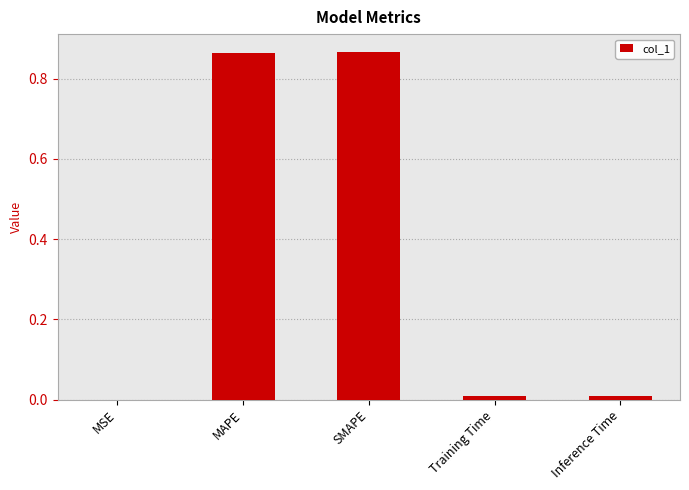

What is the sum of all values?

1.8